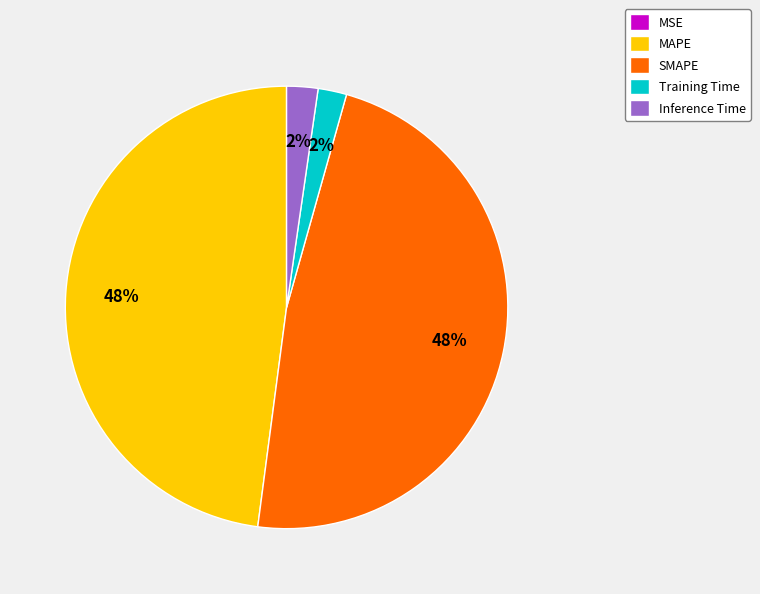

Between MAPE and Inference Time, which is larger?

MAPE